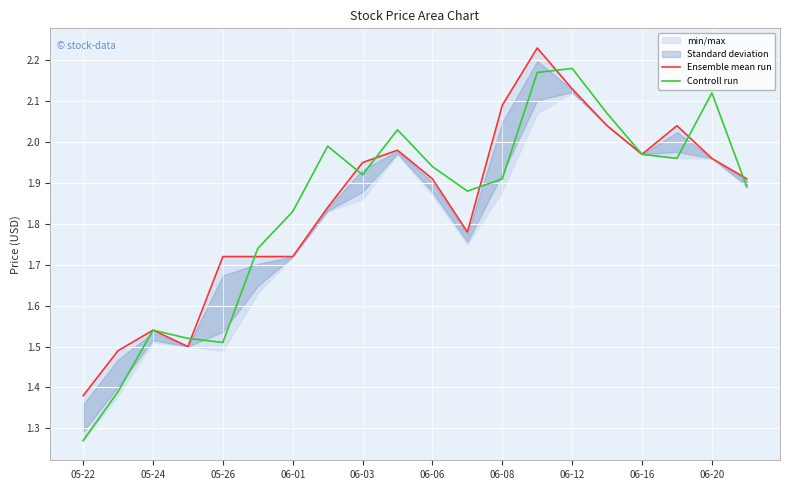

Is it true that Controll run equals 3.9 at 06-12?

False